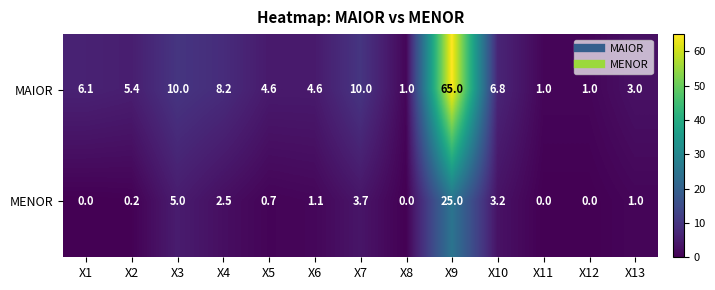

Which series has the largest range (max minus min)?

MAIOR